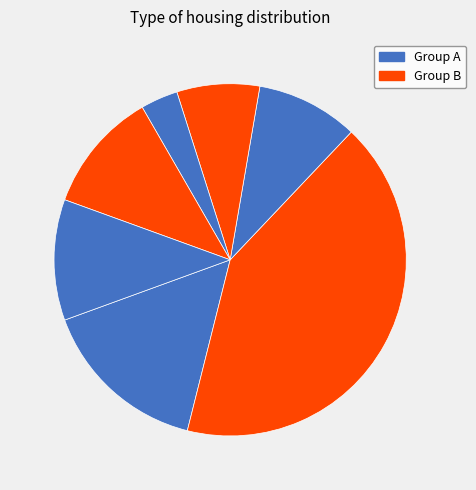

To the nearest percent, what is the difference between the largest and smallest slice percentages?

38%